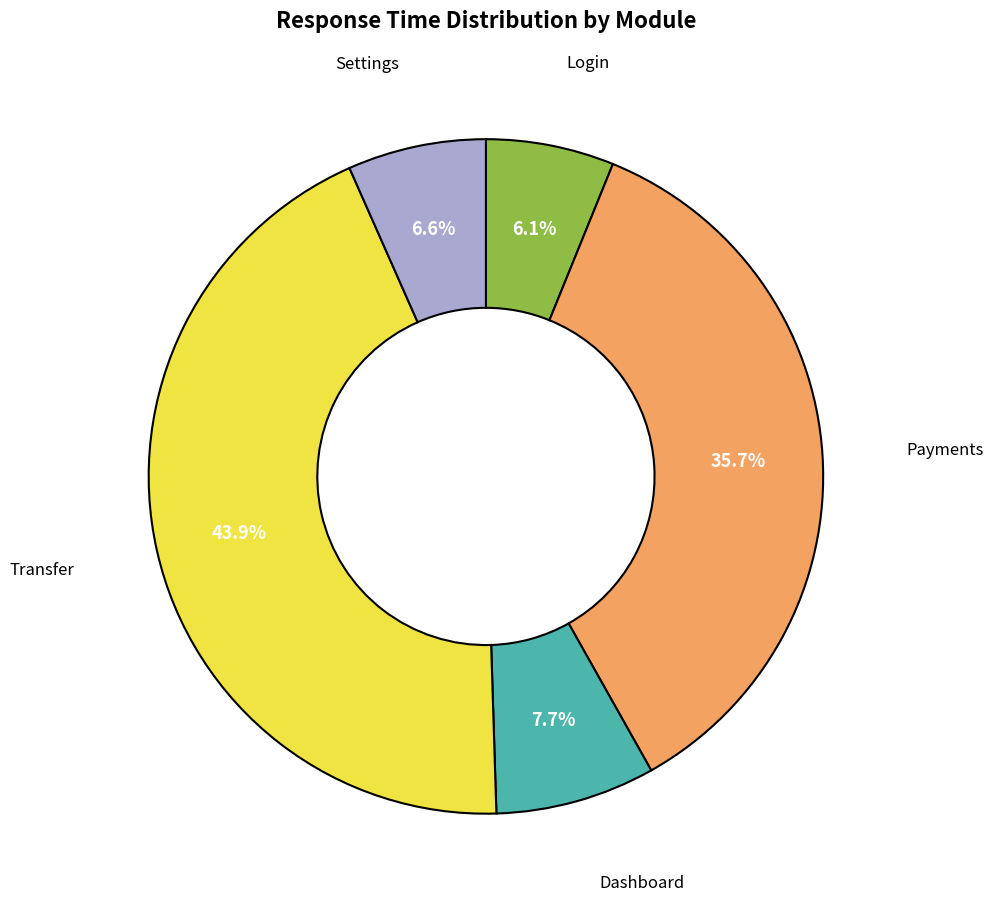

The Dashboard slice represents 2% of the pie. True or false?

False